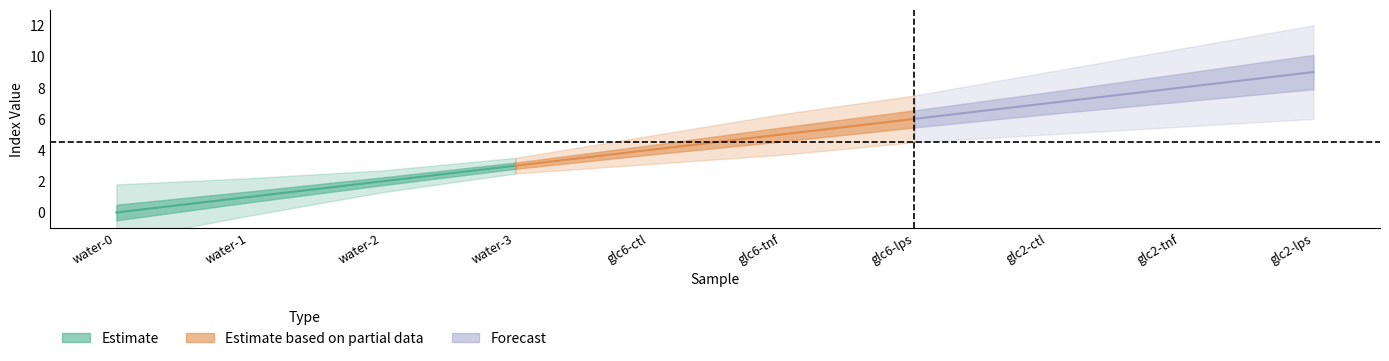

True or false: Index and Injection Volume intersect in this chart.

False